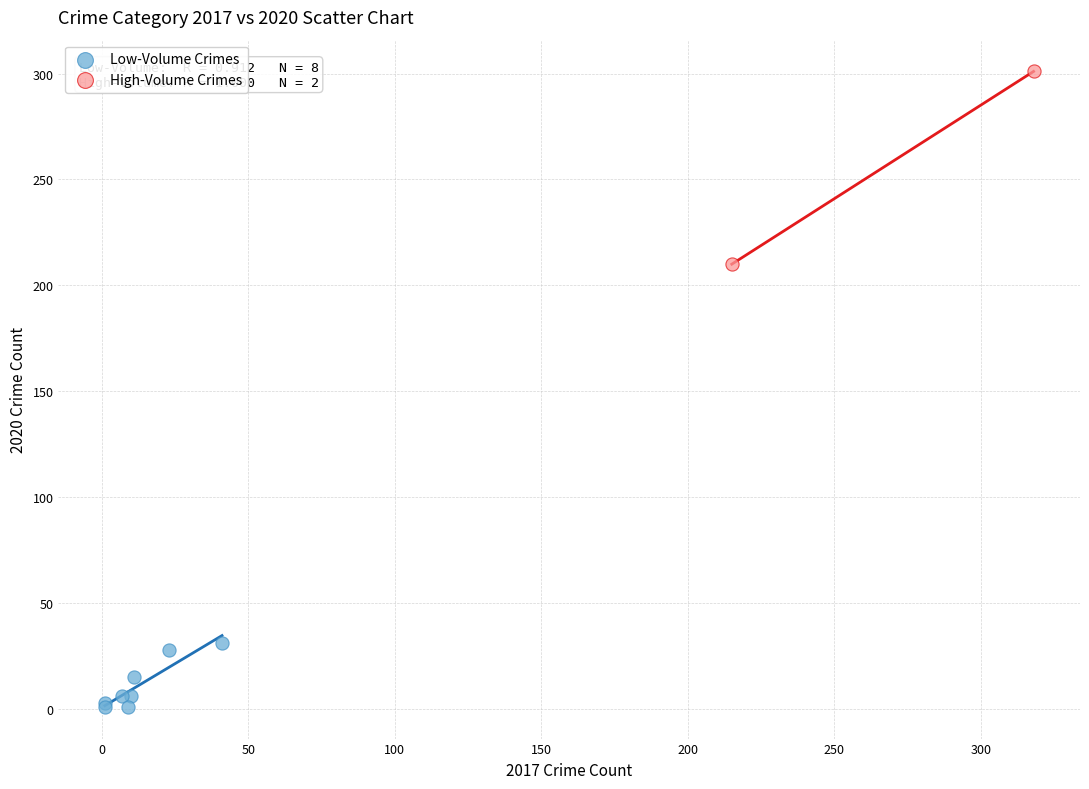

Which series contains the lowest Y value?

Low-Volume Crimes